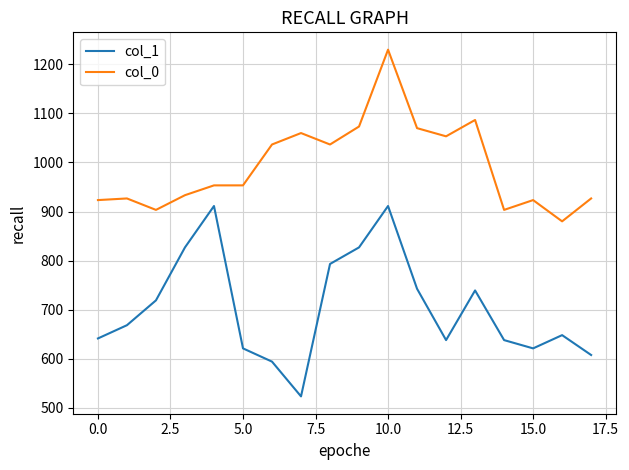

Which series has the widest spread of values?

col_1